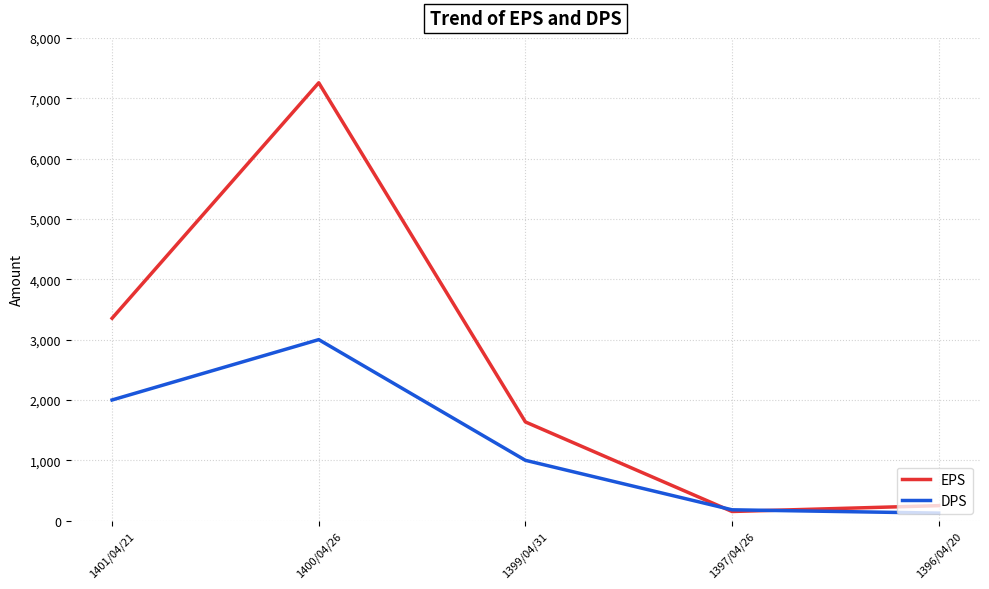

What are all the series names shown in the legend?

EPS, DPS